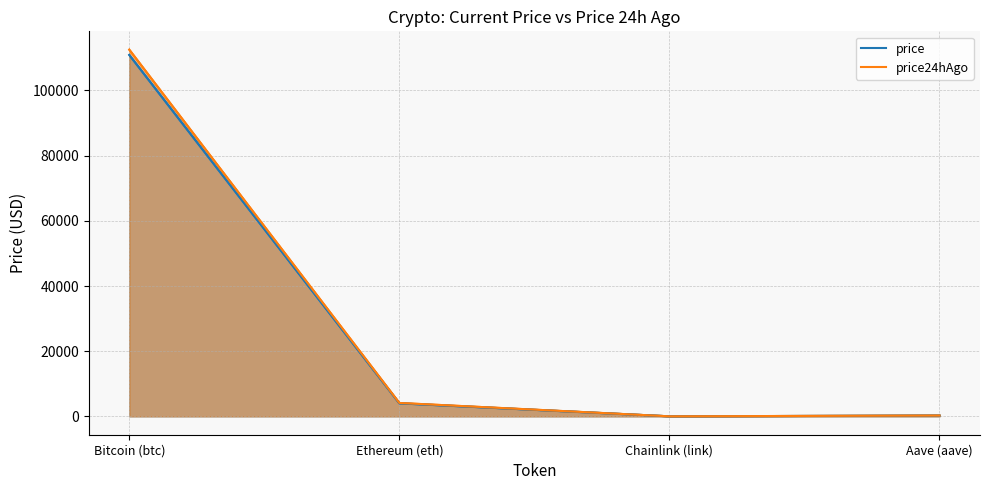

Is it true that price equals 66.2 at Aave (aave)?

False